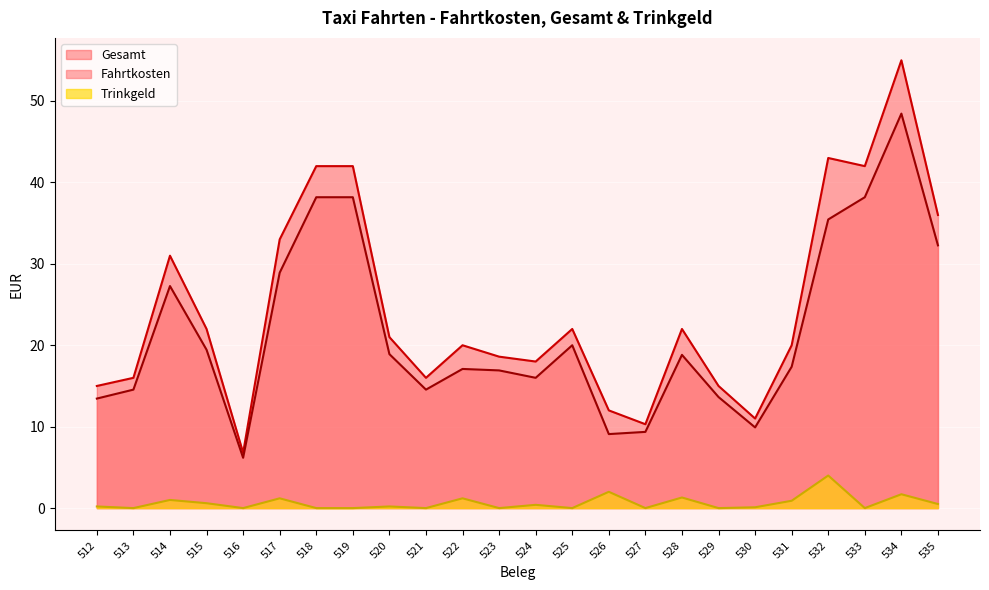

In Trinkgeld, how many points are lower than both neighbors (excluding endpoints)?

8